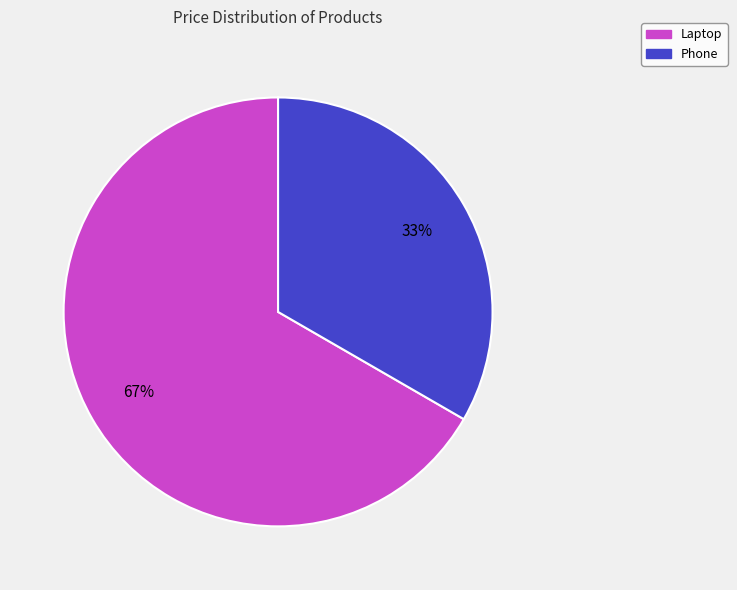

Rank the categories by value from highest to lowest.

Laptop, Phone